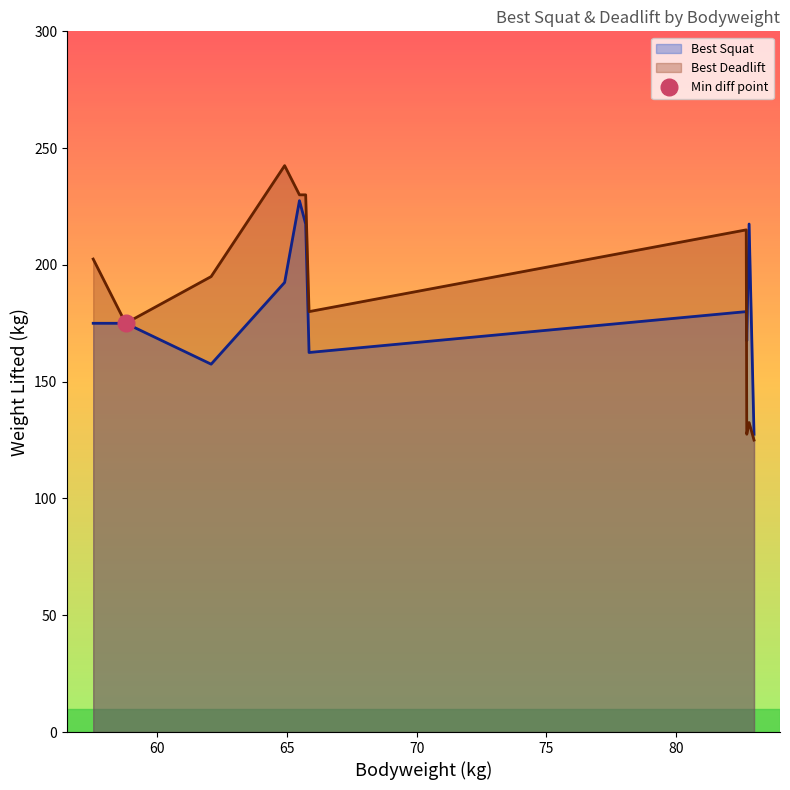

Count the number of data series in this chart.

2